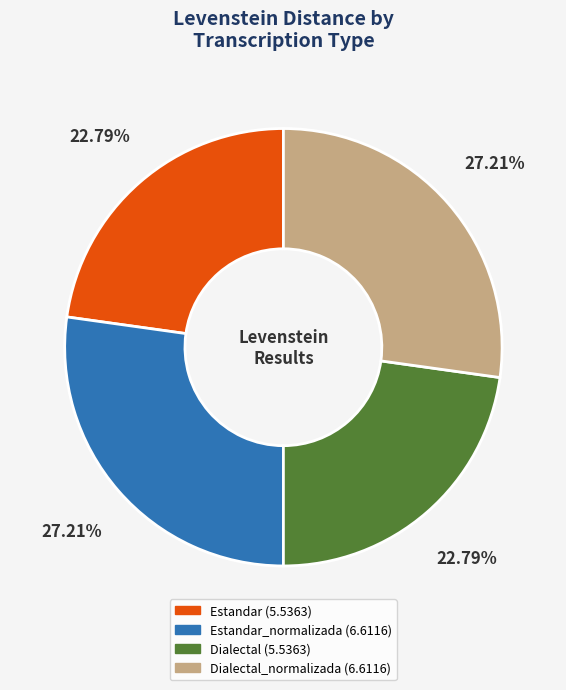

Does any single category account for the majority?

No